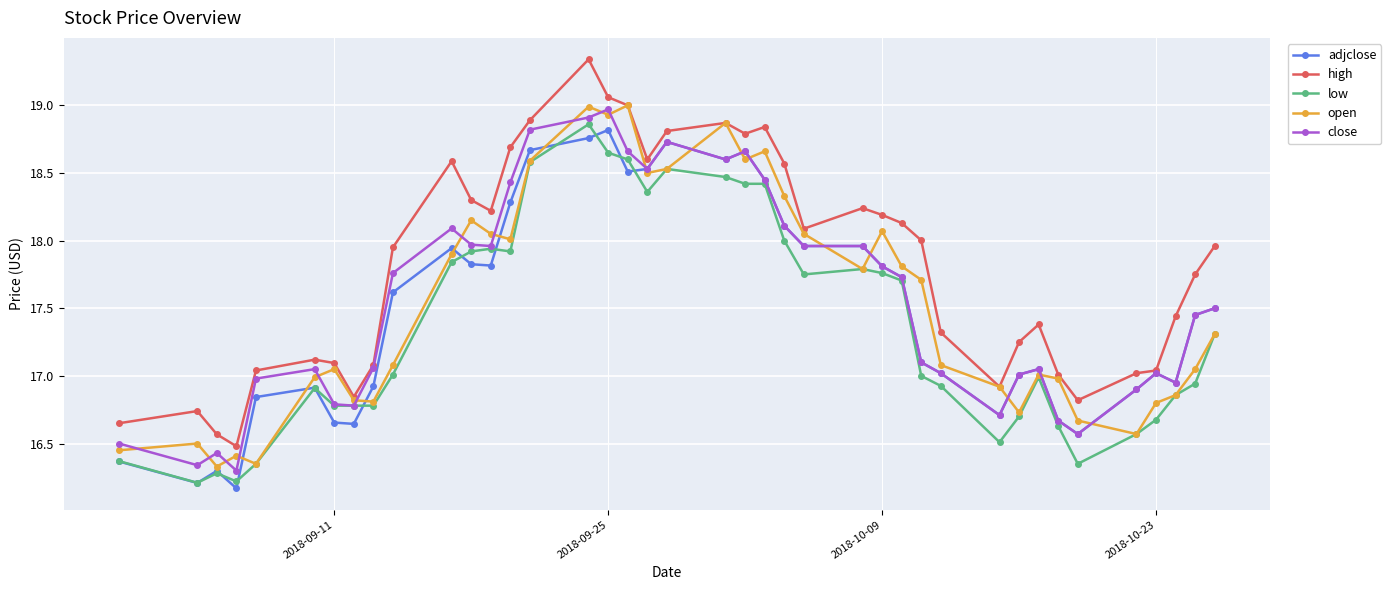

How many lines are shown in the chart?

5